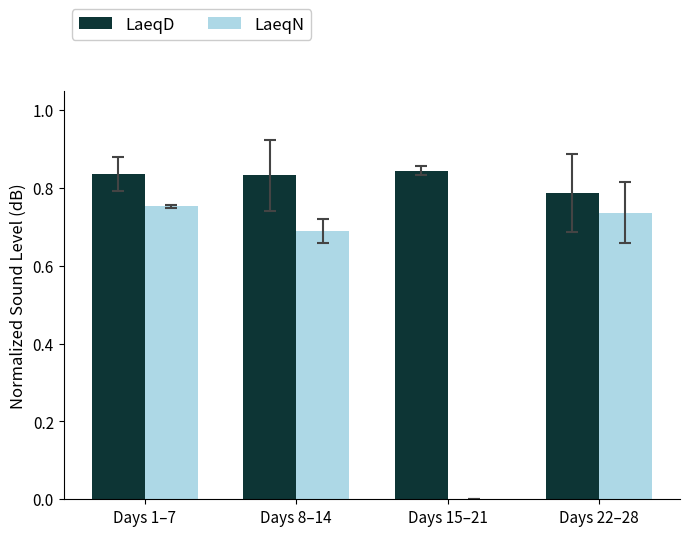

Which series has the largest total across all categories?

LaeqD